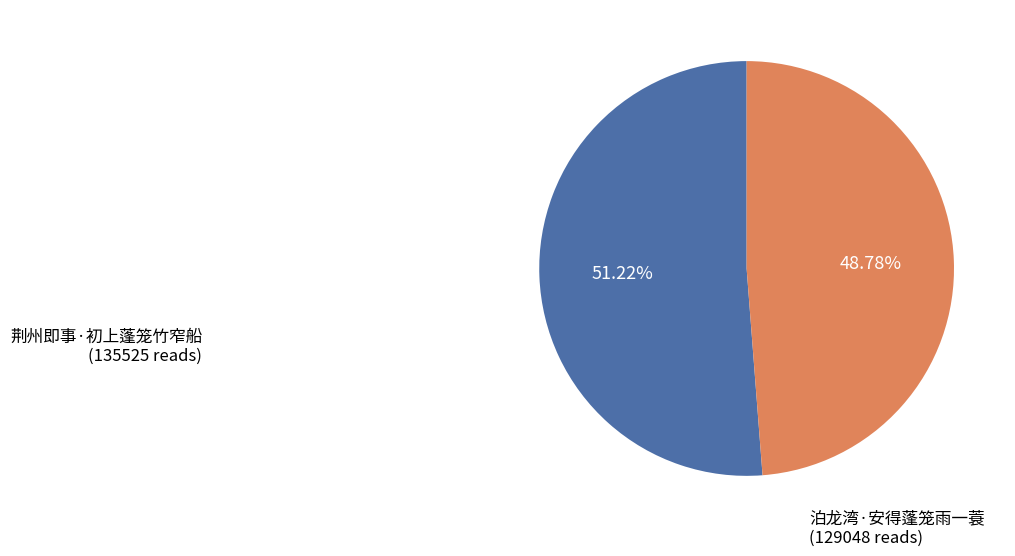

What percentage is the 泊龙湾·安得蓬笼雨一蓑 slice, to the nearest percent?

49%